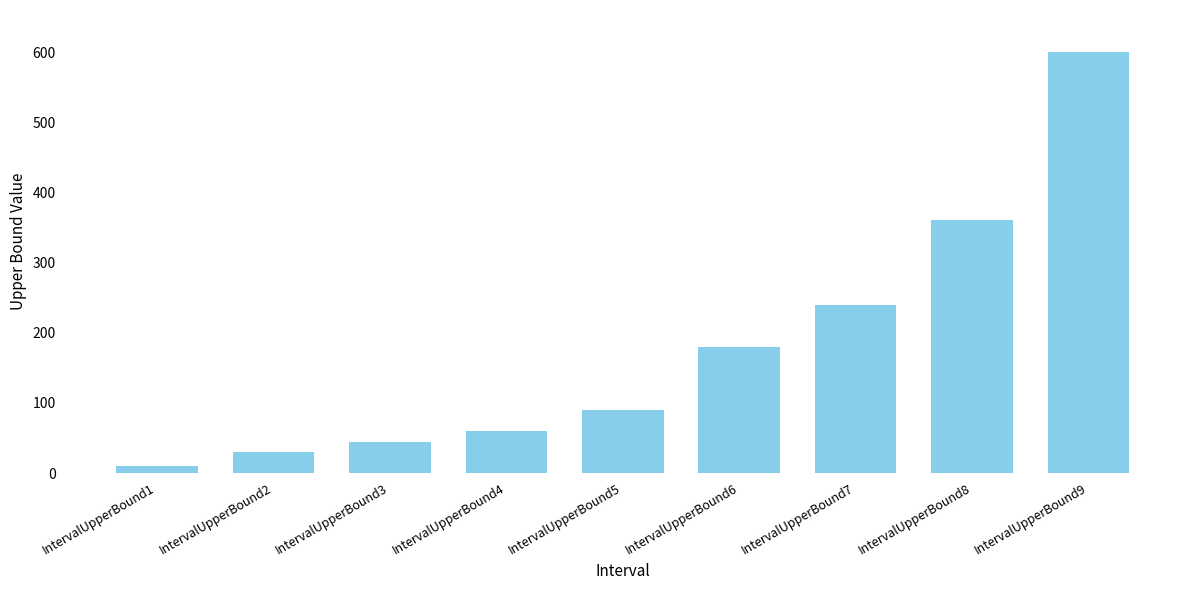

Is it true that the value at IntervalUpperBound3 is 45?

True